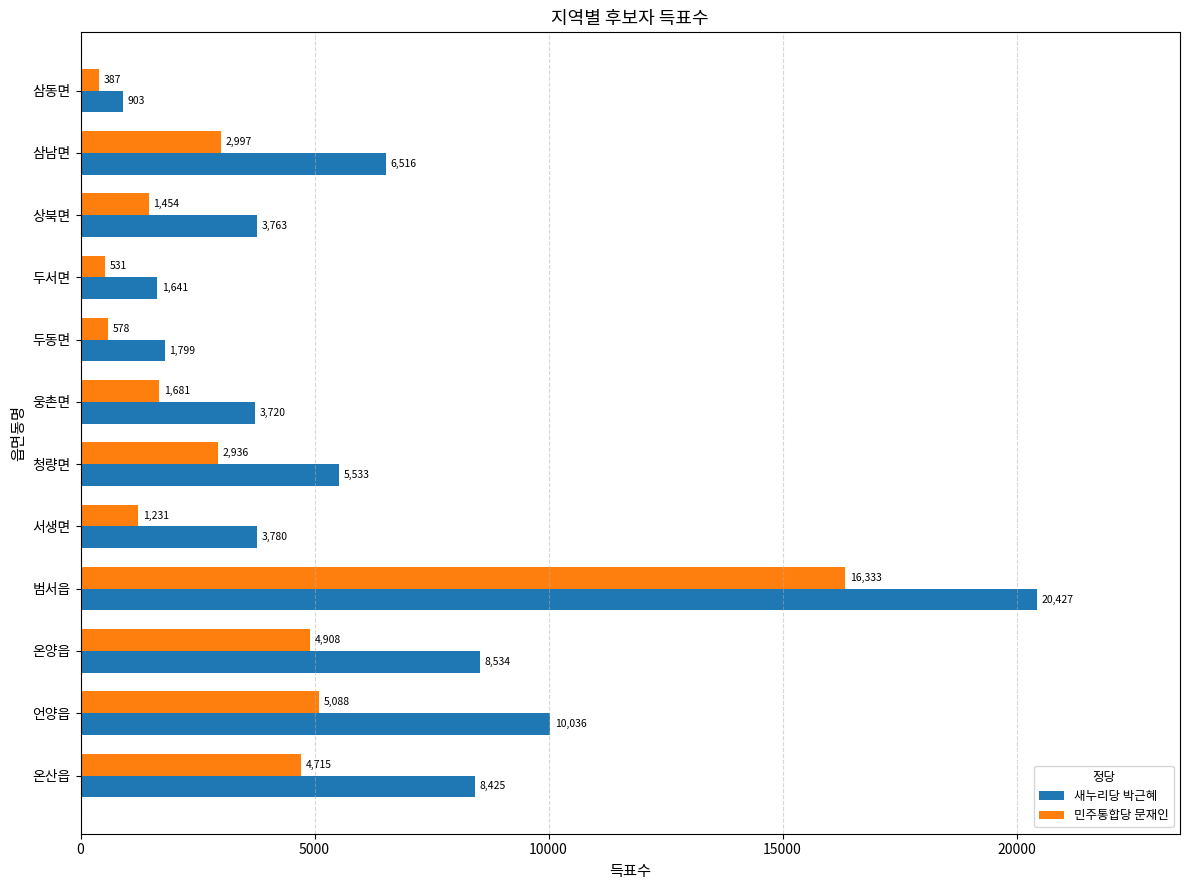

Rank the series by their maximum value, from lowest to highest.

민주통합당 문재인, 새누리당 박근혜